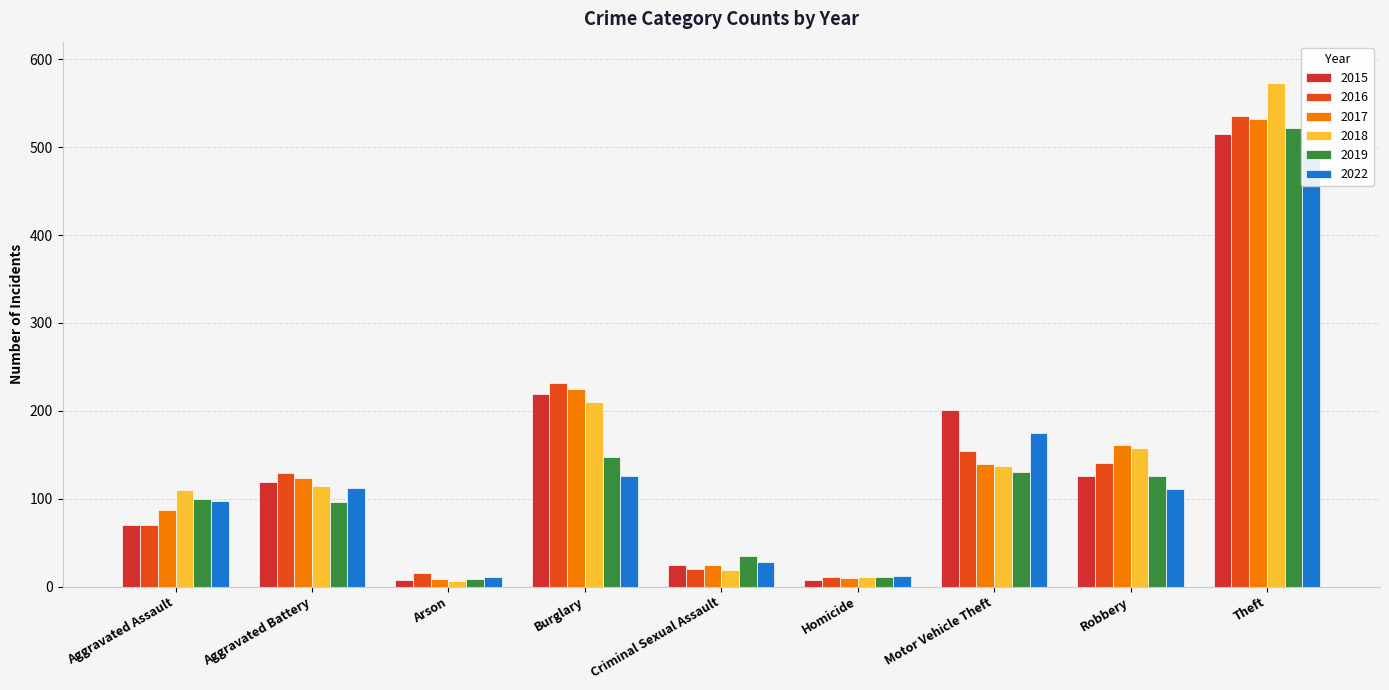

What is the maximum value for 2022?

496